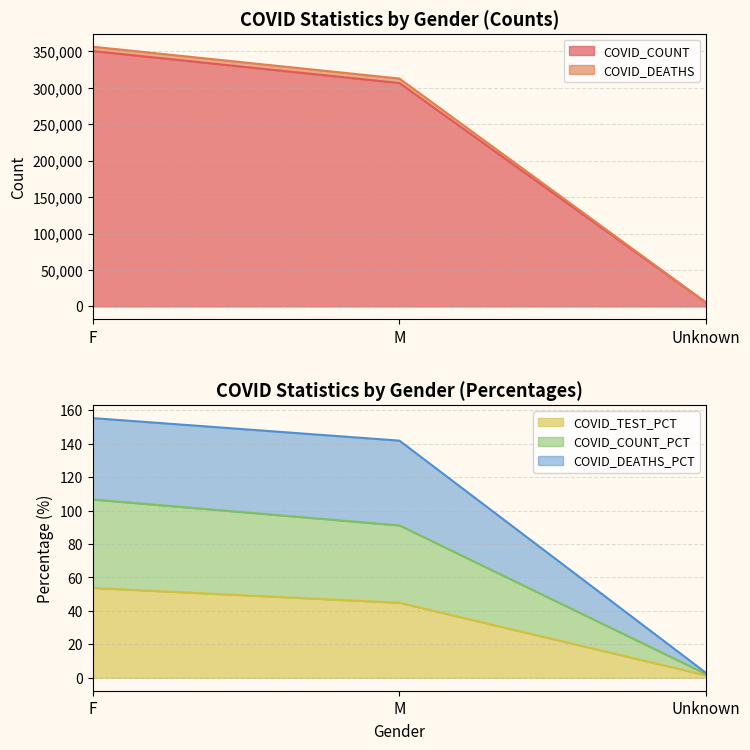

At which category is the sum across all series the highest?

F